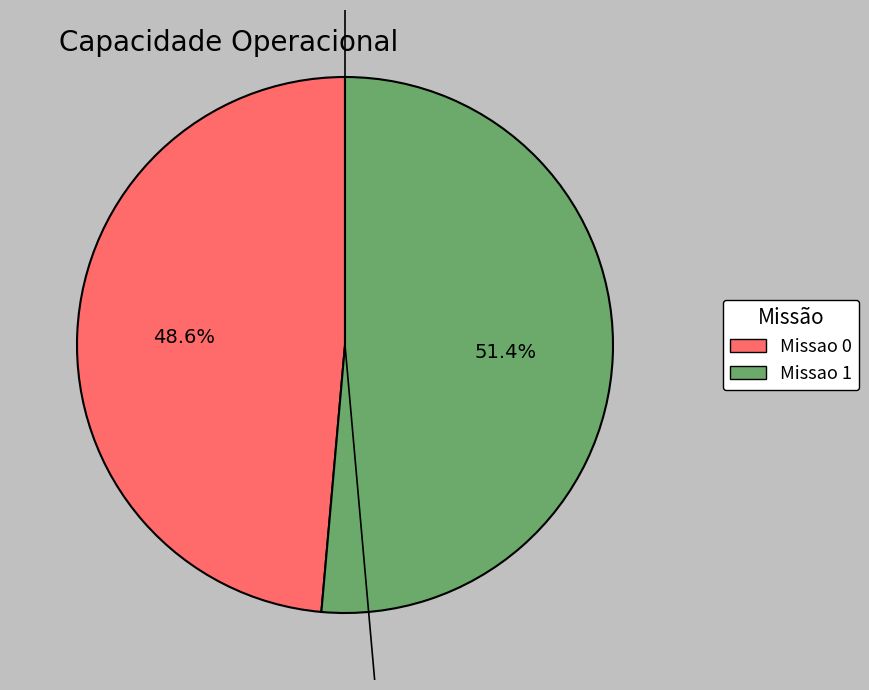

To the nearest percent, what is the combined percentage of Missao 1 and Missao 0?

100%